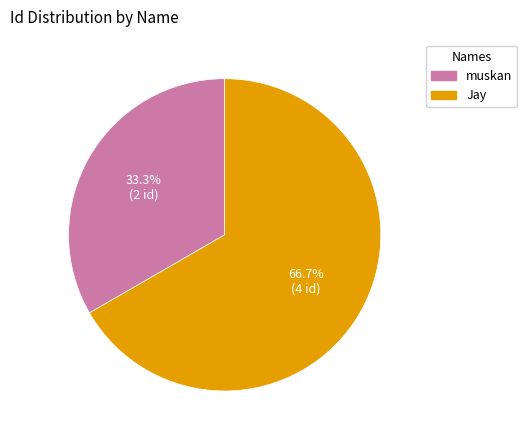

To the nearest percent, what is the average slice percentage?

50%